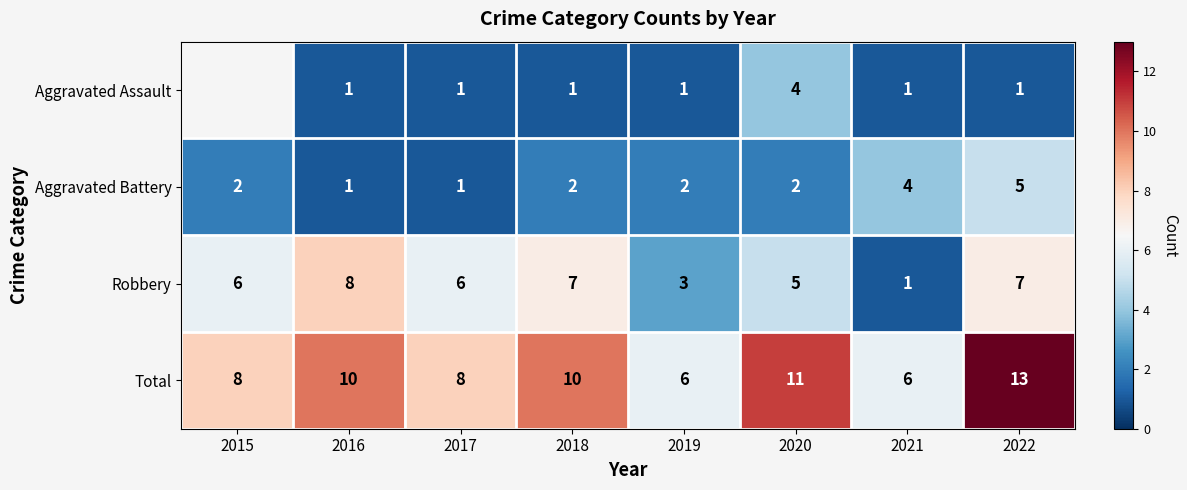

Read the Robbery value at 2019.

3